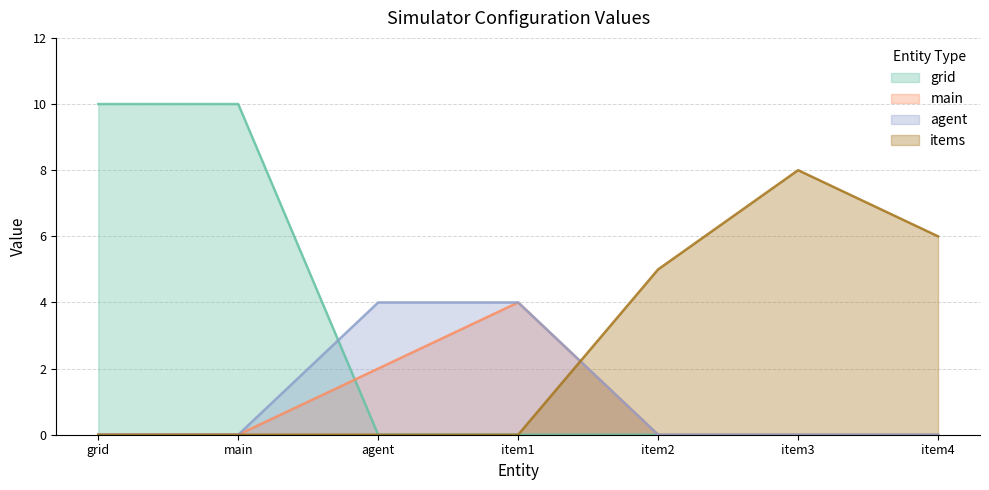

The grid series shows 17 at grid. True or false?

False